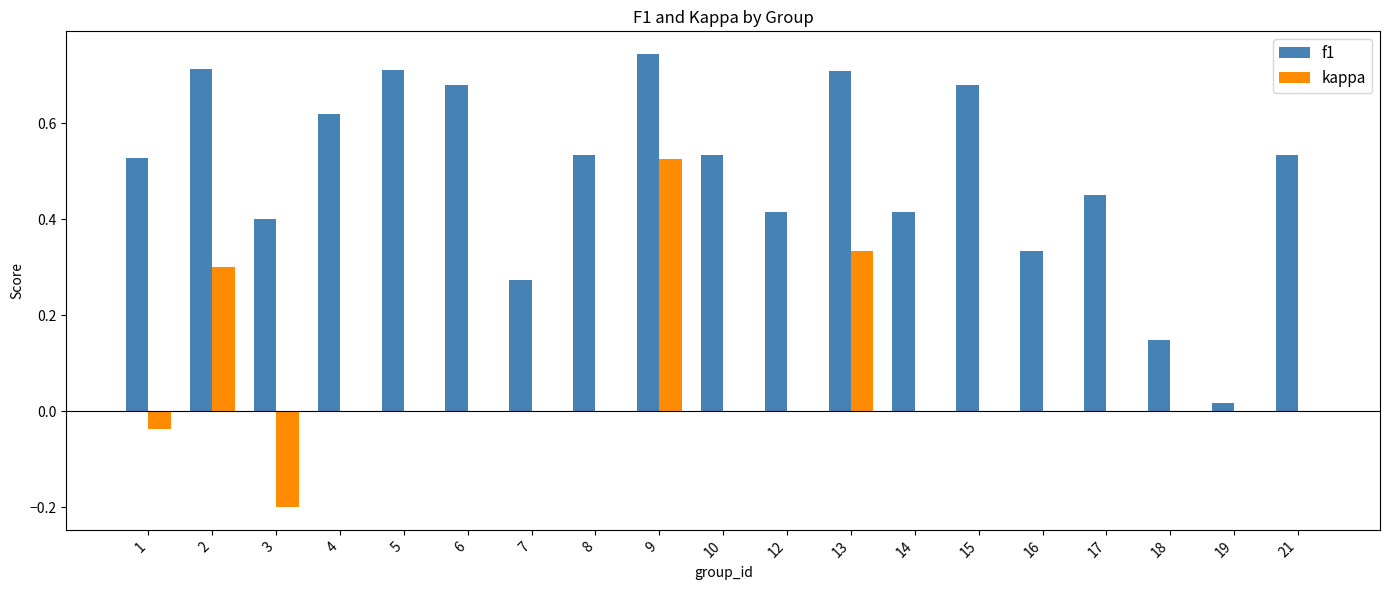

At which category is the sum across all series the highest?

9